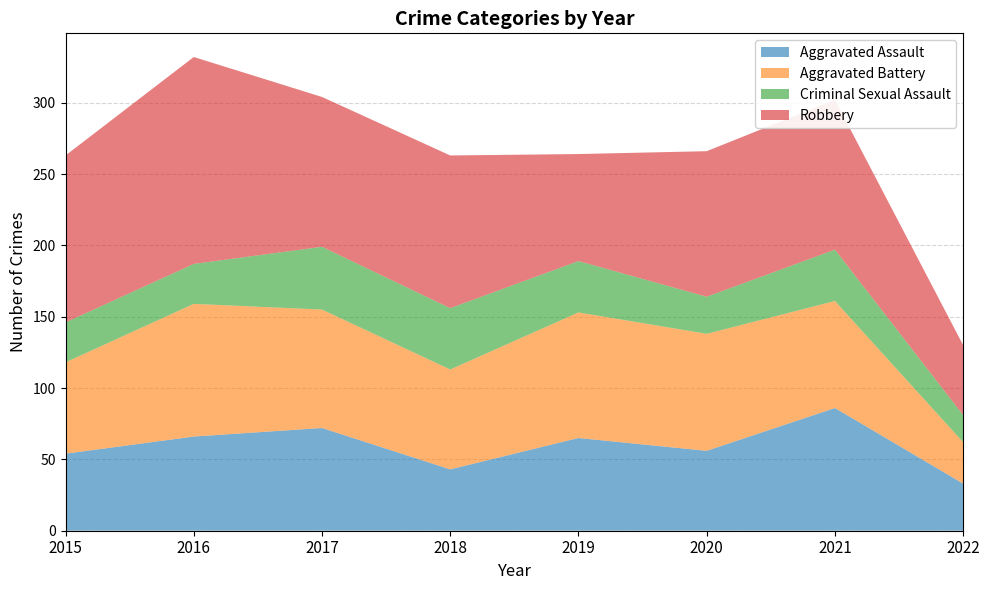

Reading left to right, what are all the values shown in this chart?

Aggravated Assault: 2015=54	2016=66	2017=72	2018=43	2019=65	2020=56	2021=86	2022=33
Aggravated Battery: 2015=64	2016=93	2017=83	2018=70	2019=88	2020=82	2021=75	2022=29
Criminal Sexual Assault: 2015=28	2016=28	2017=44	2018=43	2019=36	2020=26	2021=36	2022=19
Robbery: 2015=117	2016=145	2017=105	2018=107	2019=75	2020=102	2021=105	2022=49